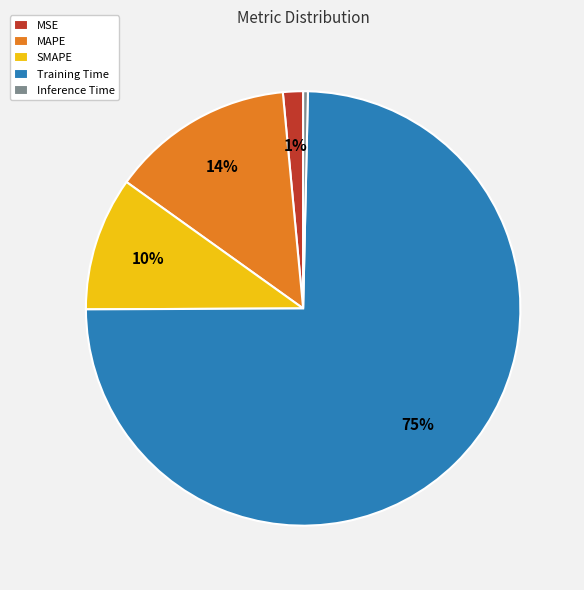

Rank the categories by value from highest to lowest.

Training Time, MAPE, SMAPE, MSE, Inference Time